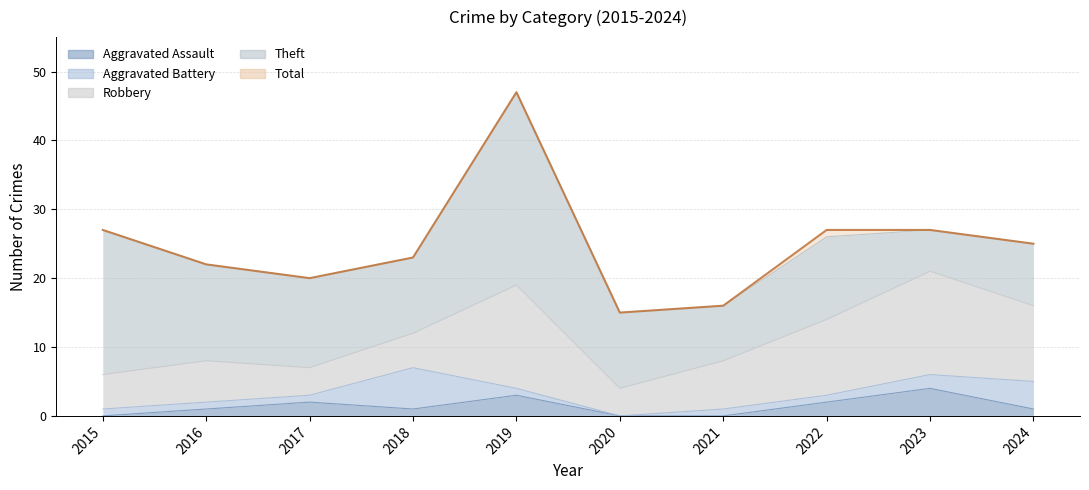

At which label is Aggravated Battery closest to 3?

2023